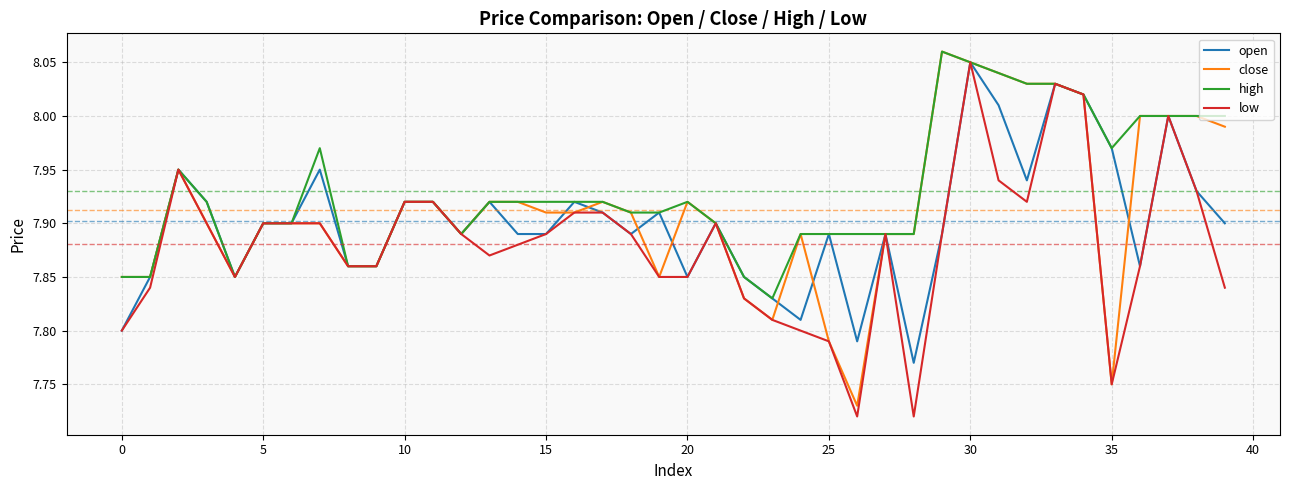

List the series in order of their overall mean, highest first.

high, close, open, low